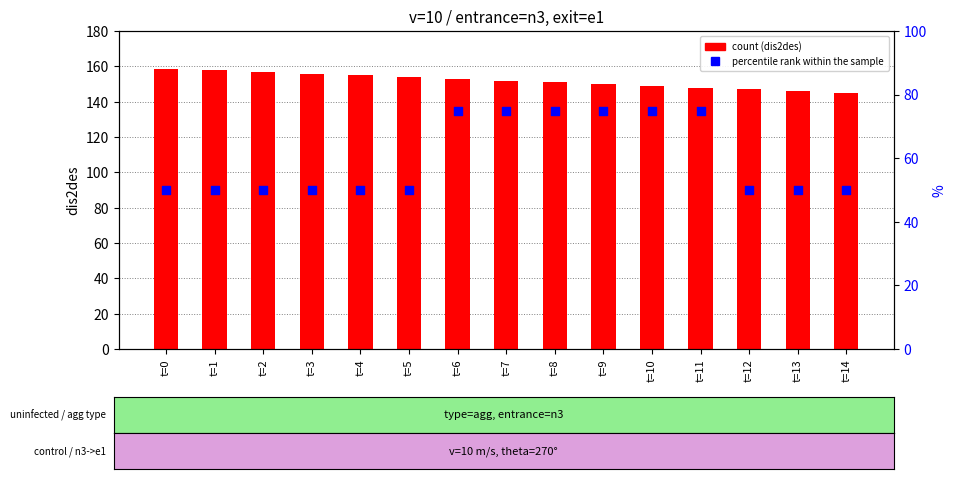

Which series has the largest total across all categories?

count